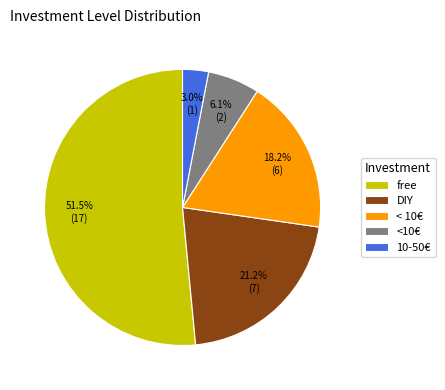

Rank the categories by value from lowest to highest.

10-50€, <10€, < 10€, DIY, free